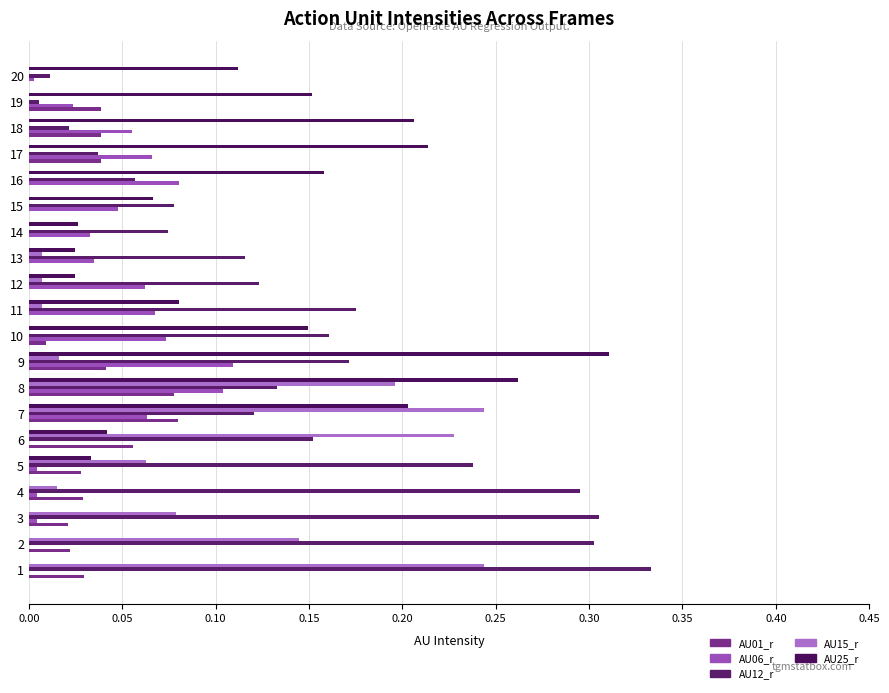

Count the number of categories in the chart.

20